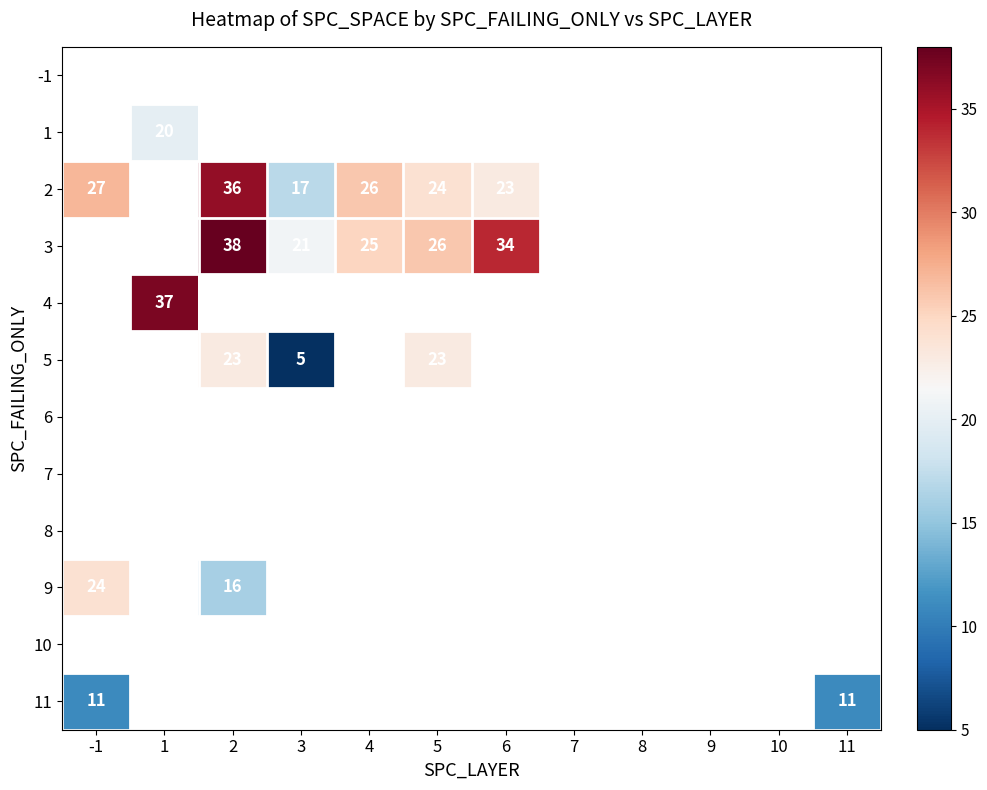

What is the maximum value shown in the chart?

38.0